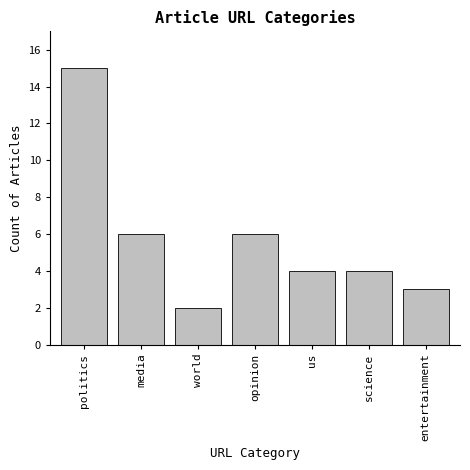

Reading left to right, what are all the values shown in this chart?

politics=15	media=6	world=2	opinion=6	us=4	science=4	entertainment=3